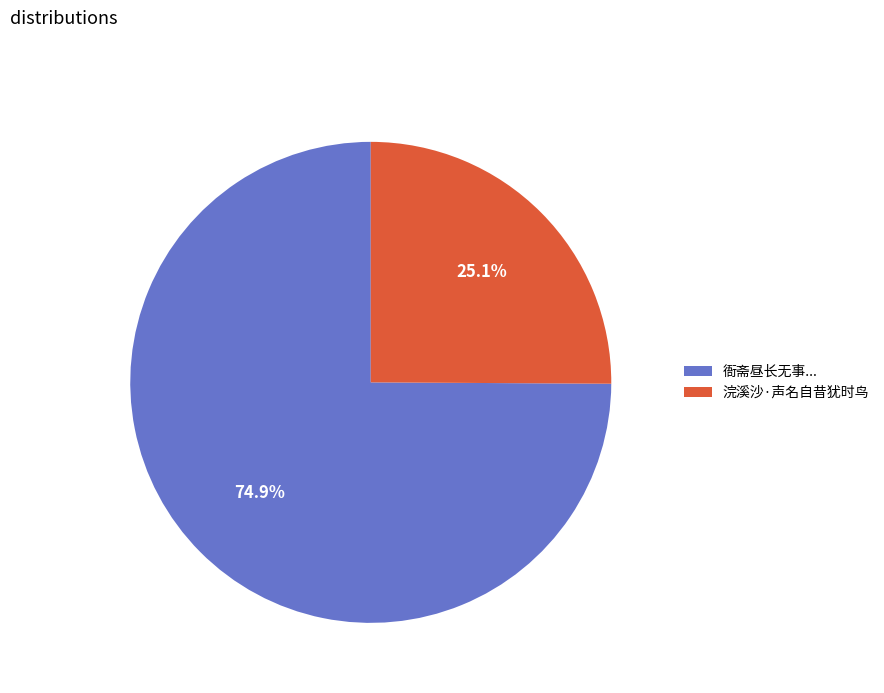

Is it true that 浣溪沙·声名自昔犹时鸟 is 13% of the pie?

False